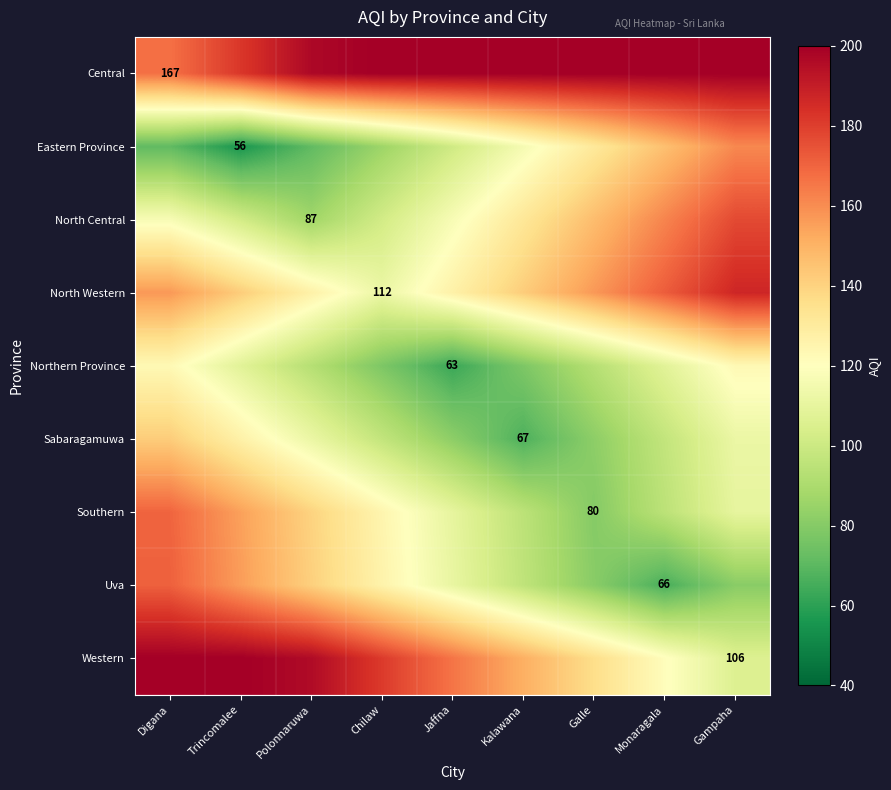

How many categories are shown in the chart?

9